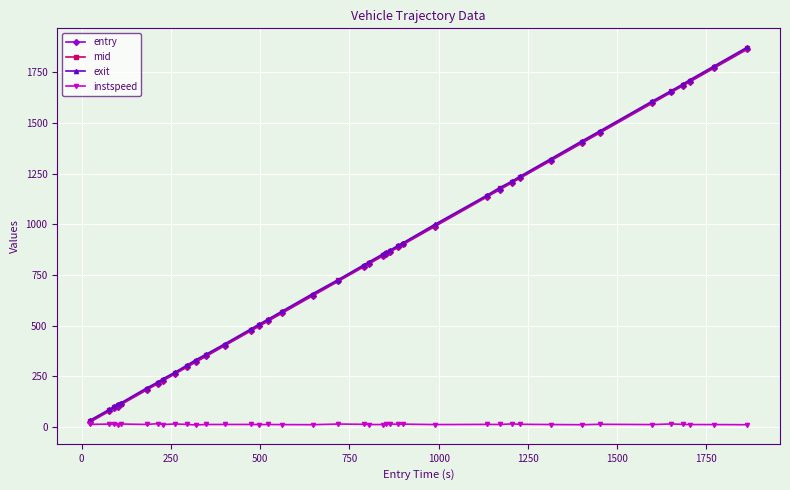

True or false: mid and entry cross at least once.

False